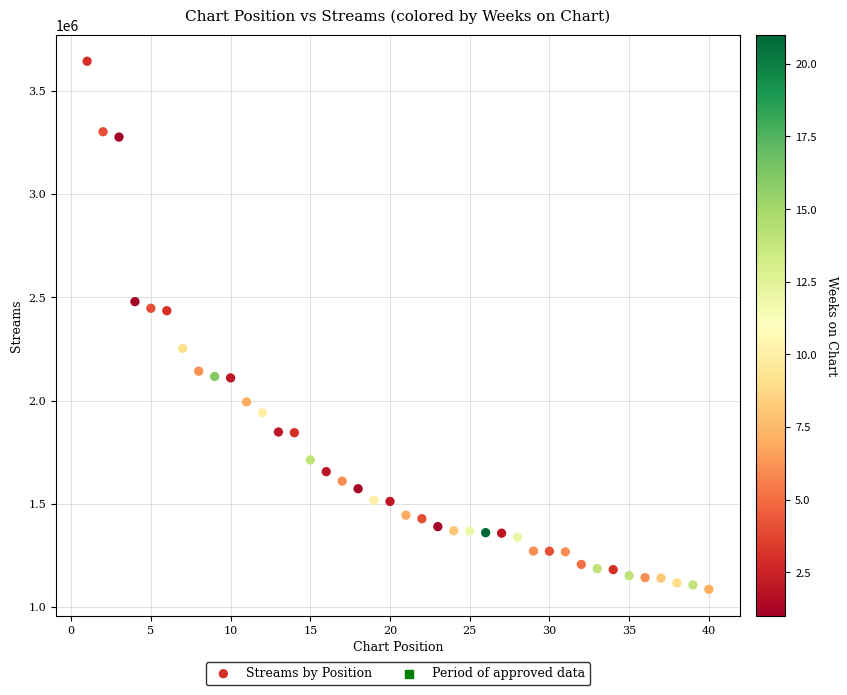

What is the range of X values (max minus min)?

39